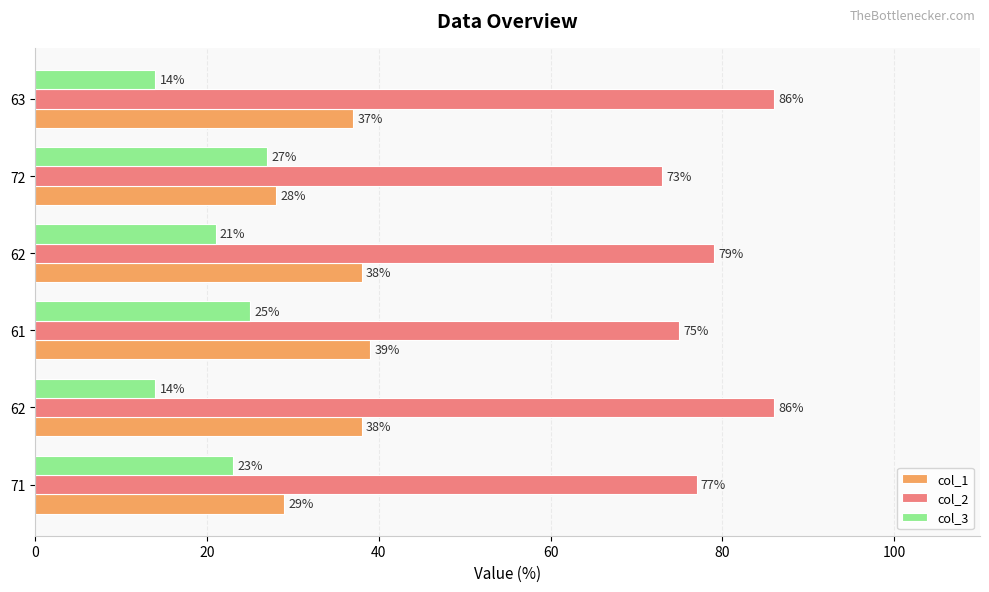

How many values in the col_2 series are below 79?

3